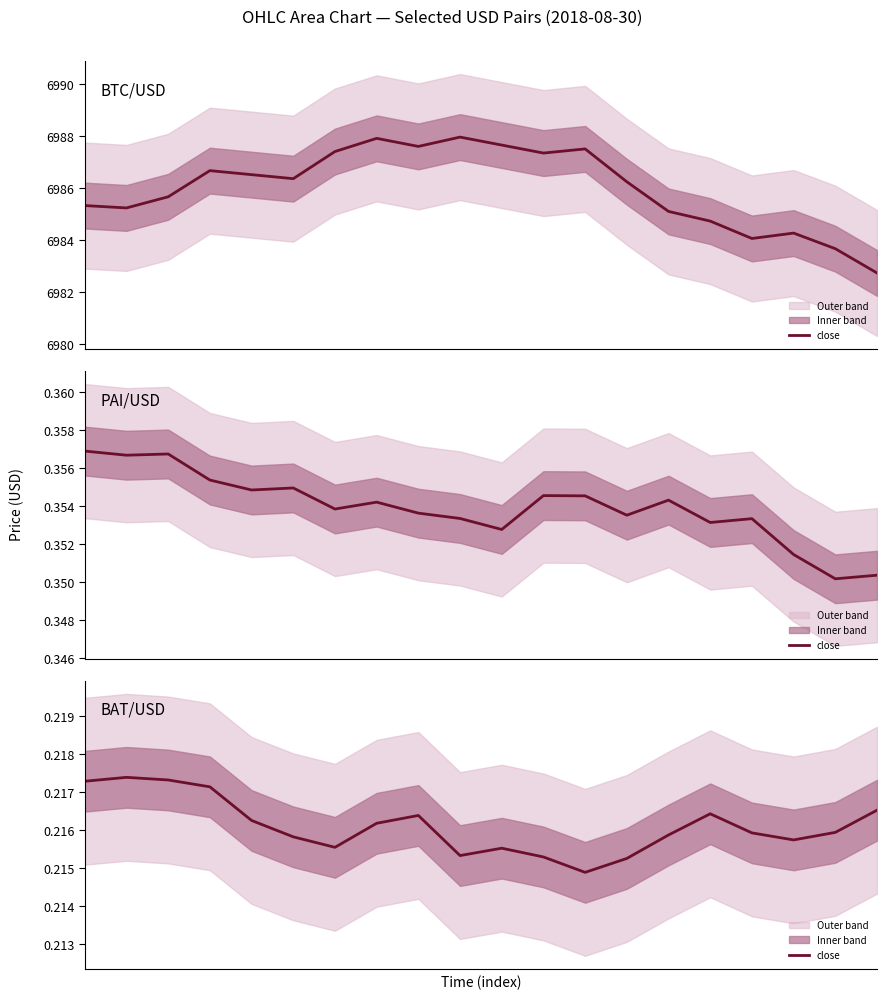

What is the sum of the values at 0 and 12?

0.4